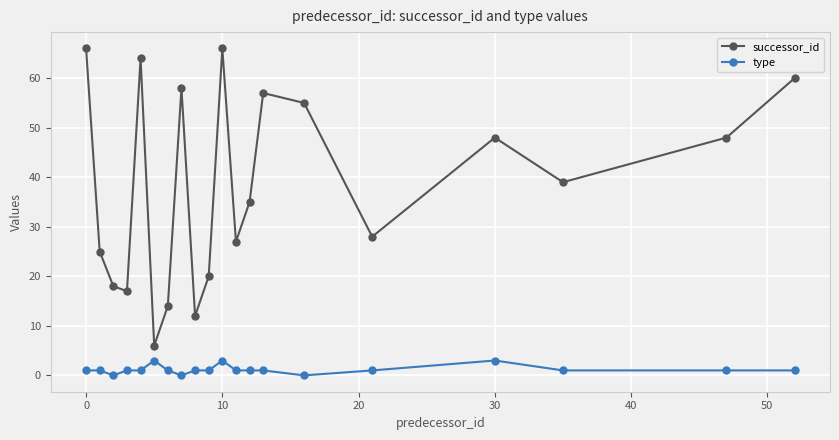

Reading left to right, what are all the values shown in this chart?

successor_id: 66	25	18	17	64	6	14	58	12	20	66	27	35	57	55	28	48	39	48	60
type: 1	1	0	1	1	3	1	0	1	1	3	1	1	1	0	1	3	1	1	1